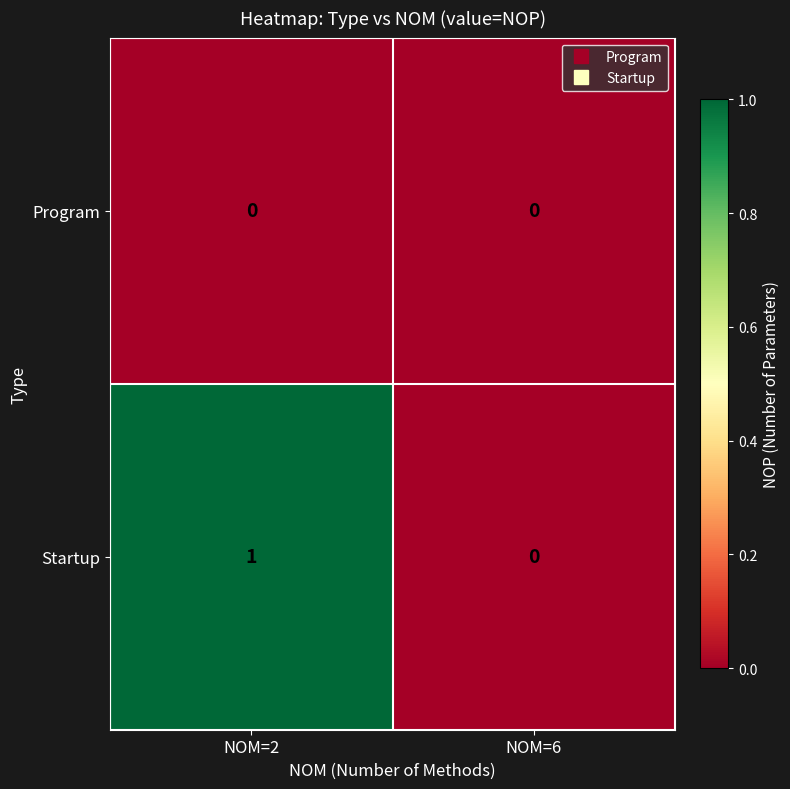

Which category has the highest value across all series?

NOM=2